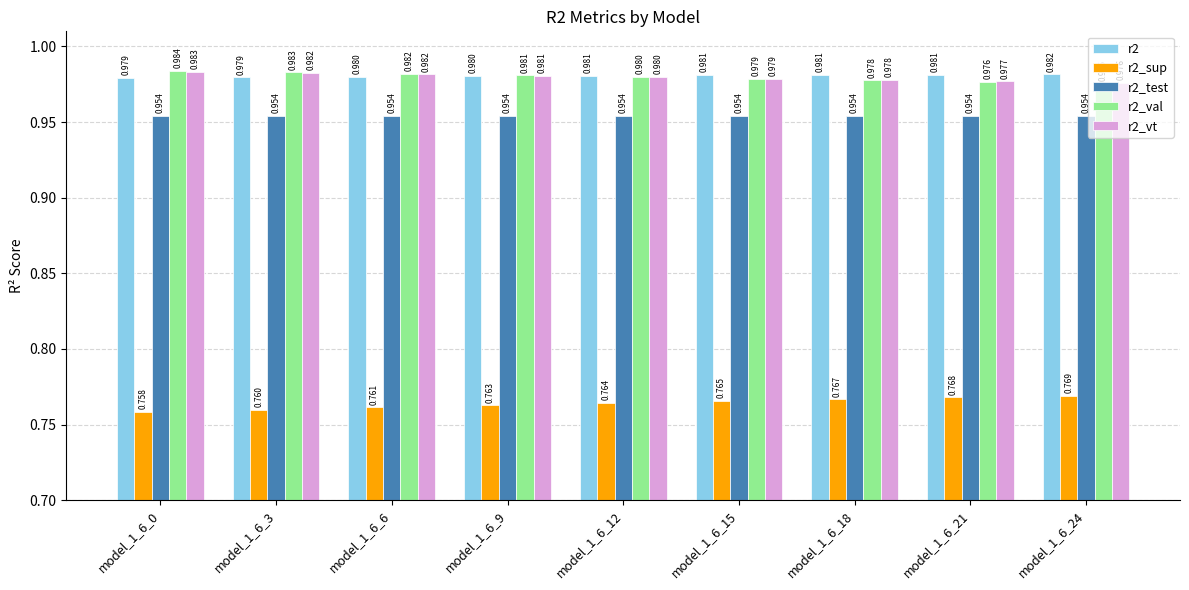

How many r2_sup values are between 0 and 1?

9